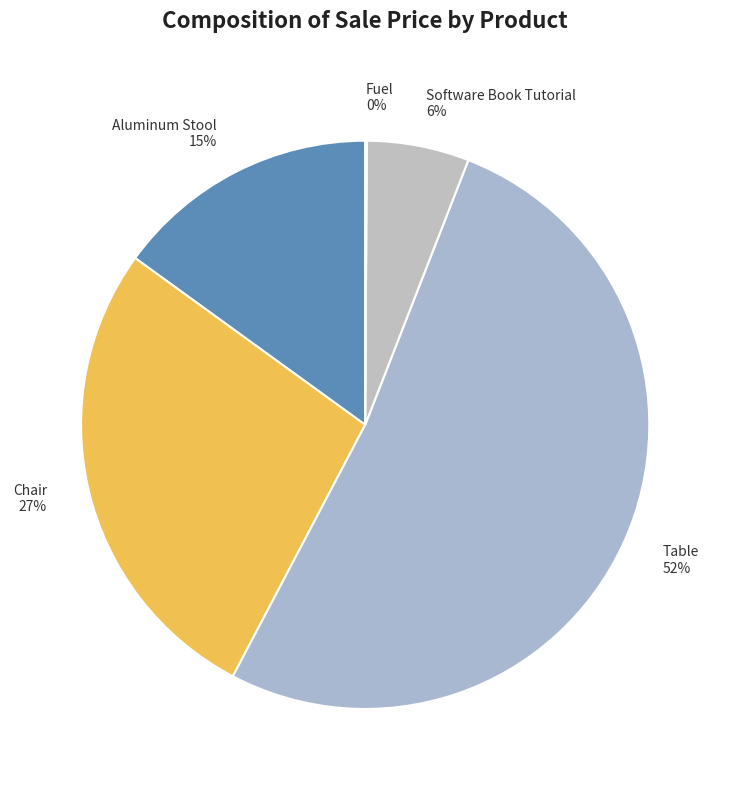

To the nearest percent, what is the difference between the largest and smallest slice percentages?

52%